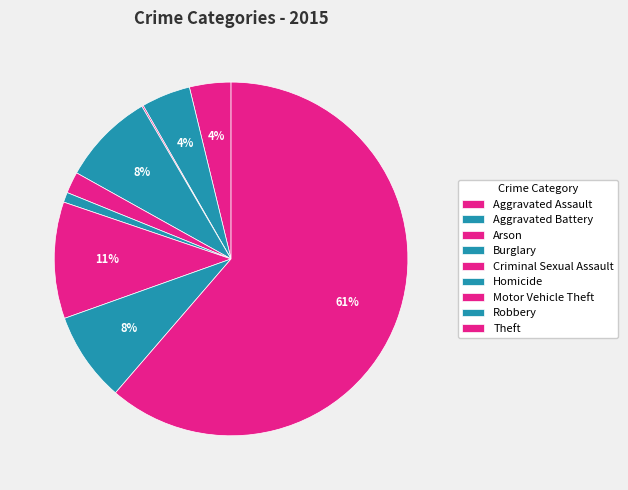

What is the change in value from Aggravated Assault to Motor Vehicle Theft?

+98